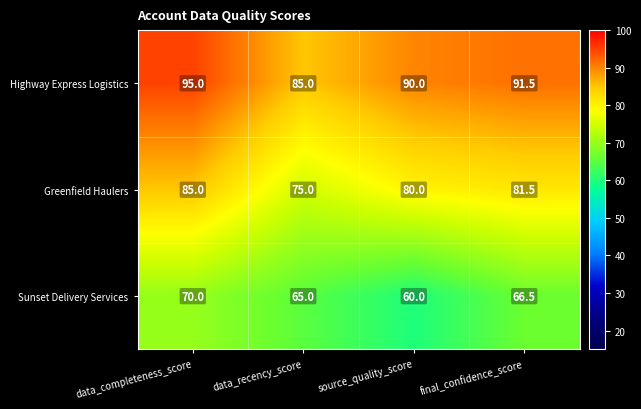

True or false: Sunset Delivery Services has a value of 60.0 at source_quality_score.

True